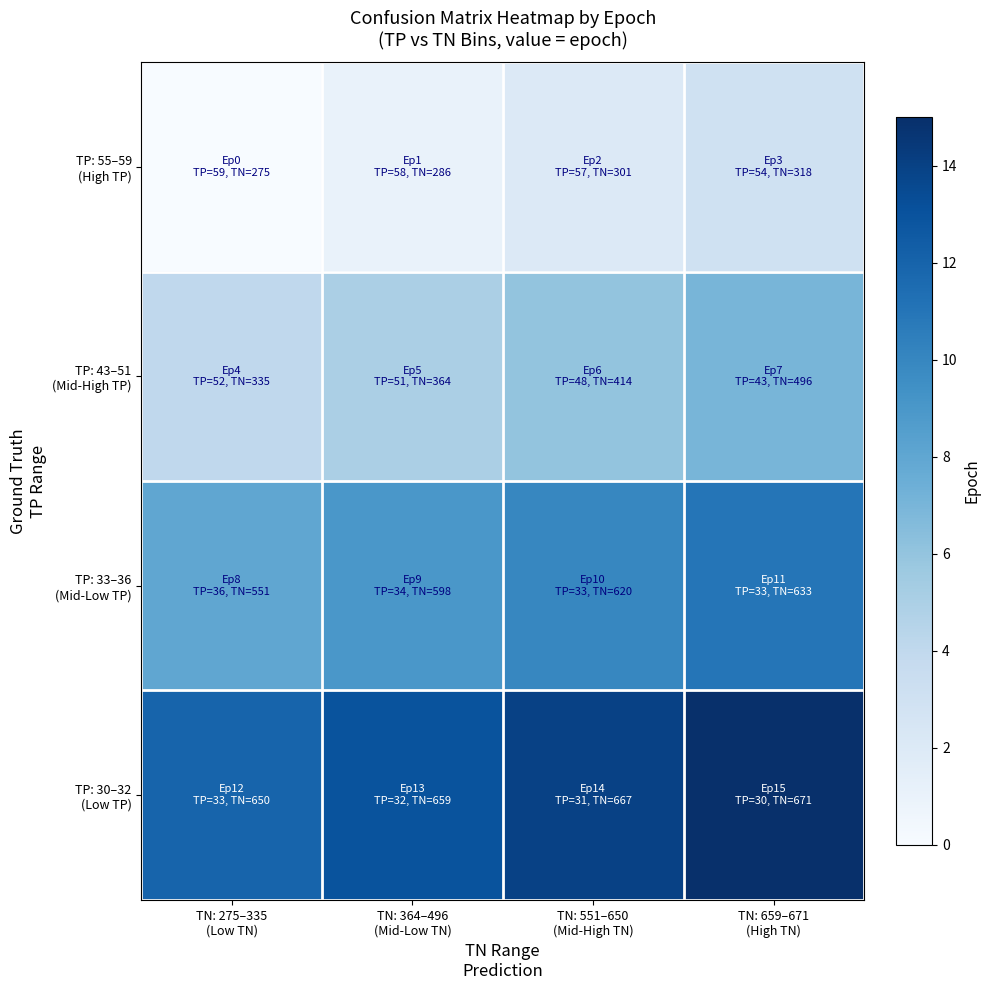

At which category is the sum across all series the highest?

TN: 659–671
(High TN)